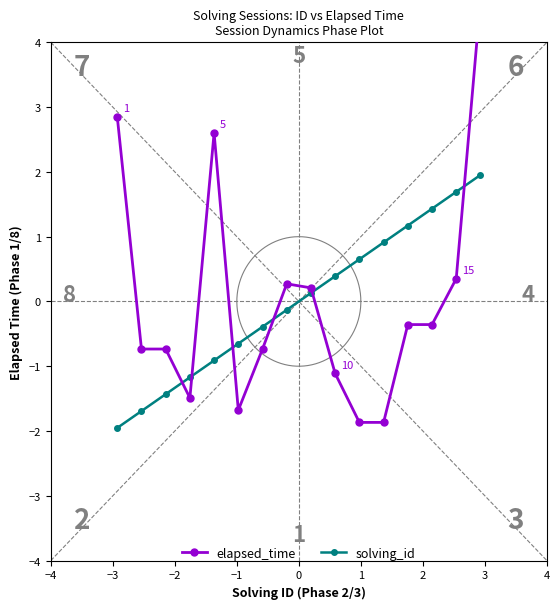

What is the maximum value for solving_id?

2.0